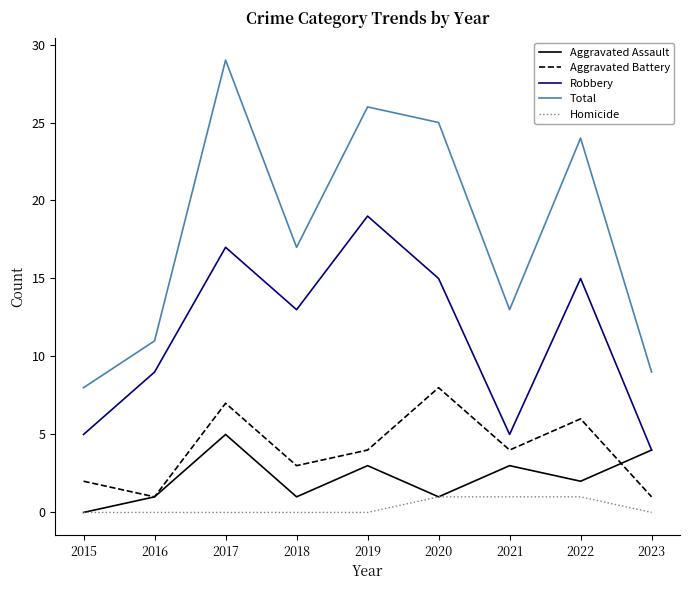

At how many categories does at least one series exceed 0?

9